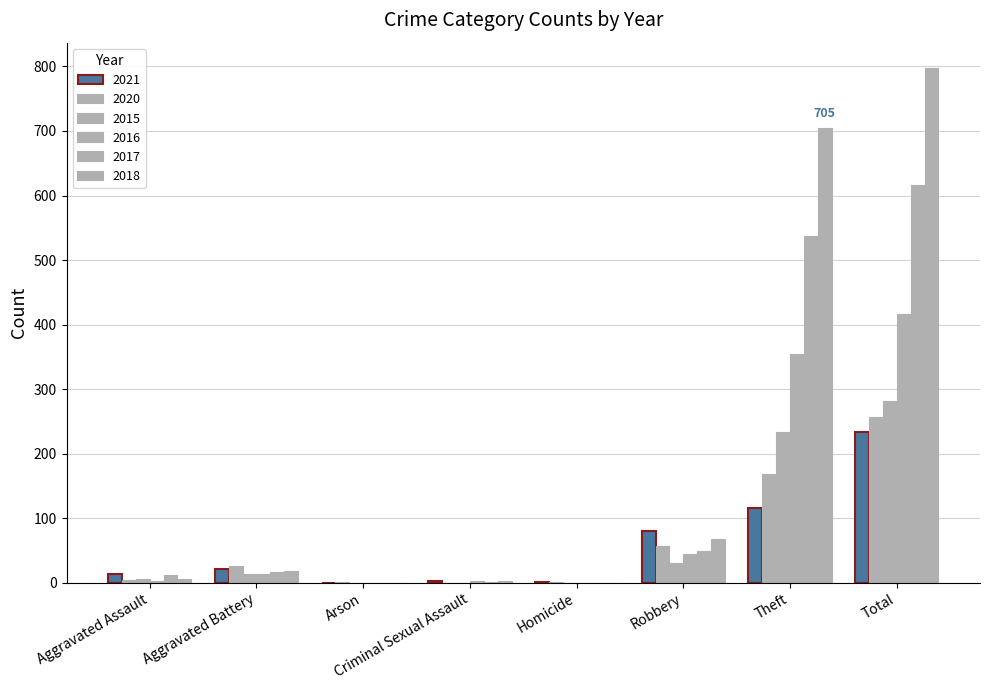

How many data points does each series have?

8